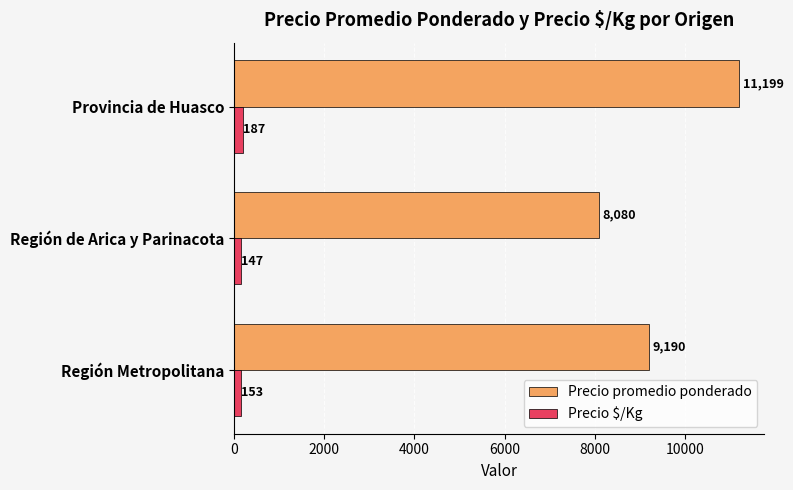

What are all the series names shown in the legend?

Precio promedio ponderado, Precio $/Kg